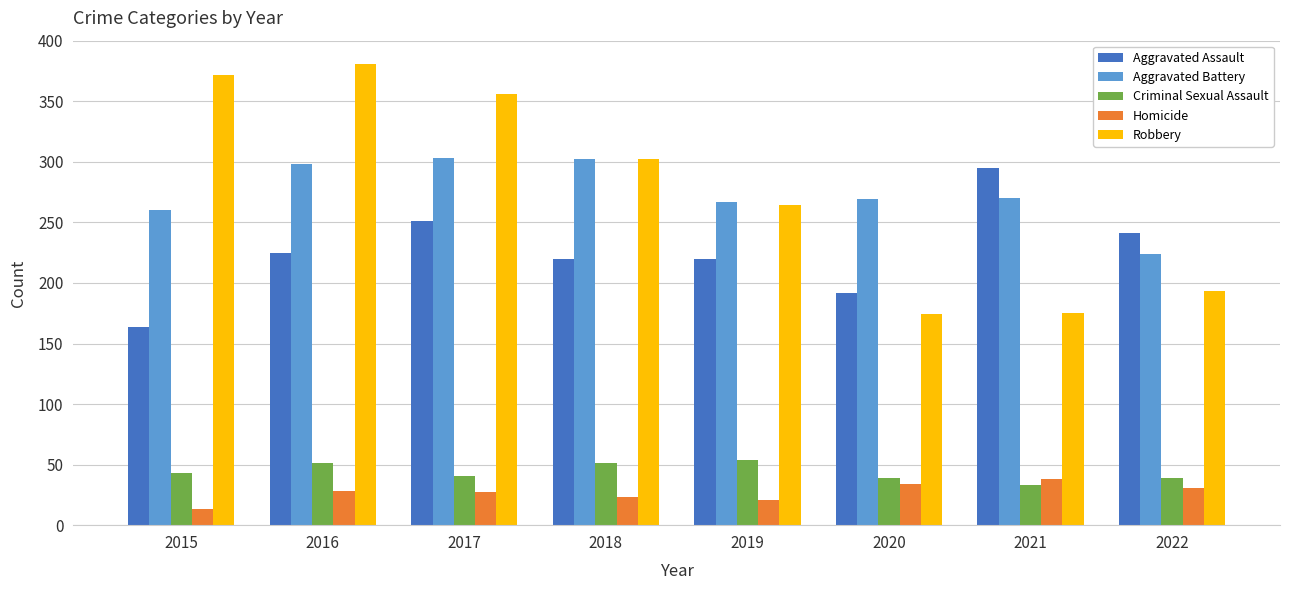

Rank the series at 2016 from lowest to highest value.

Homicide, Criminal Sexual Assault, Aggravated Assault, Aggravated Battery, Robbery